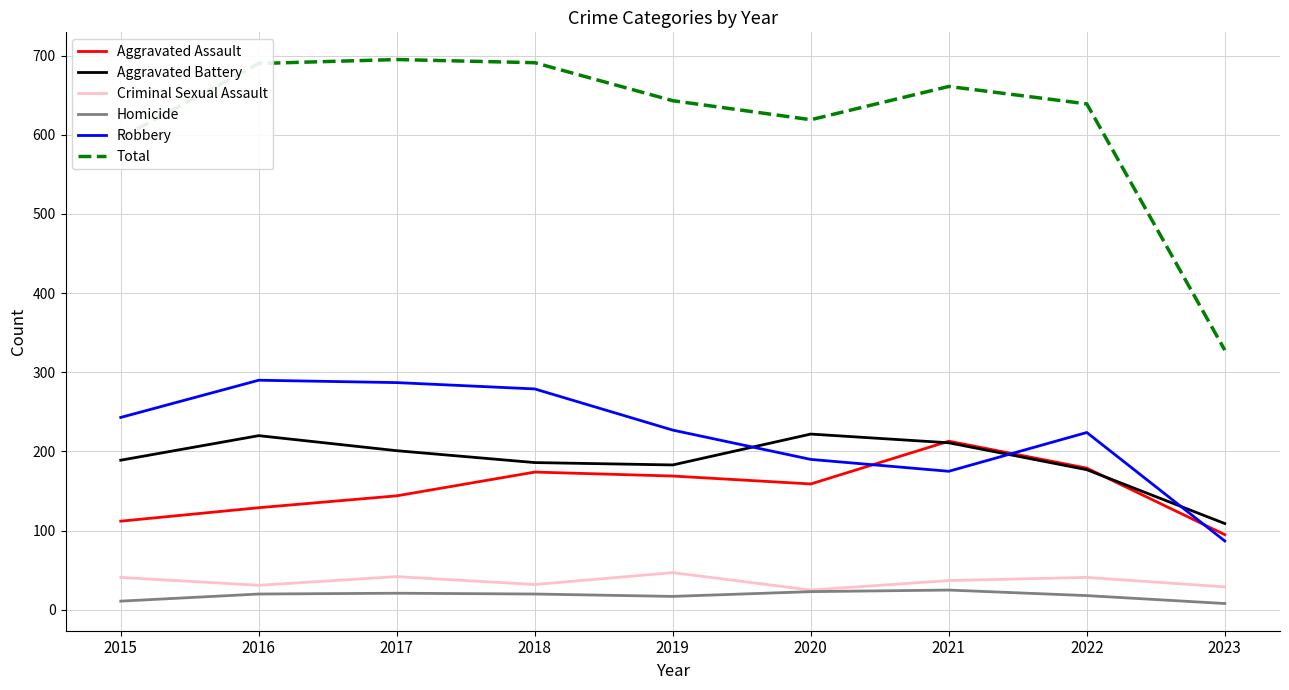

What is the maximum value shown in the chart?

695